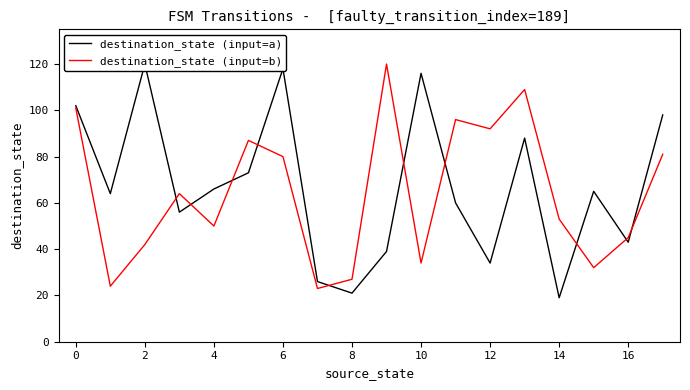

What is the average value of the destination_state (input=a) series?

67